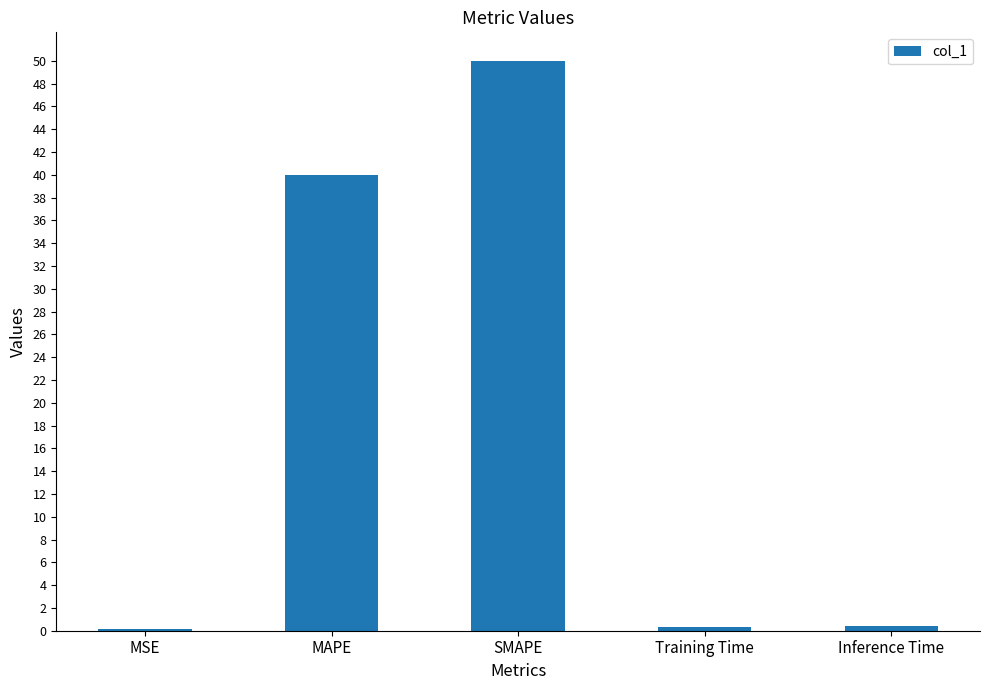

What value does the data have at MAPE?

40.0